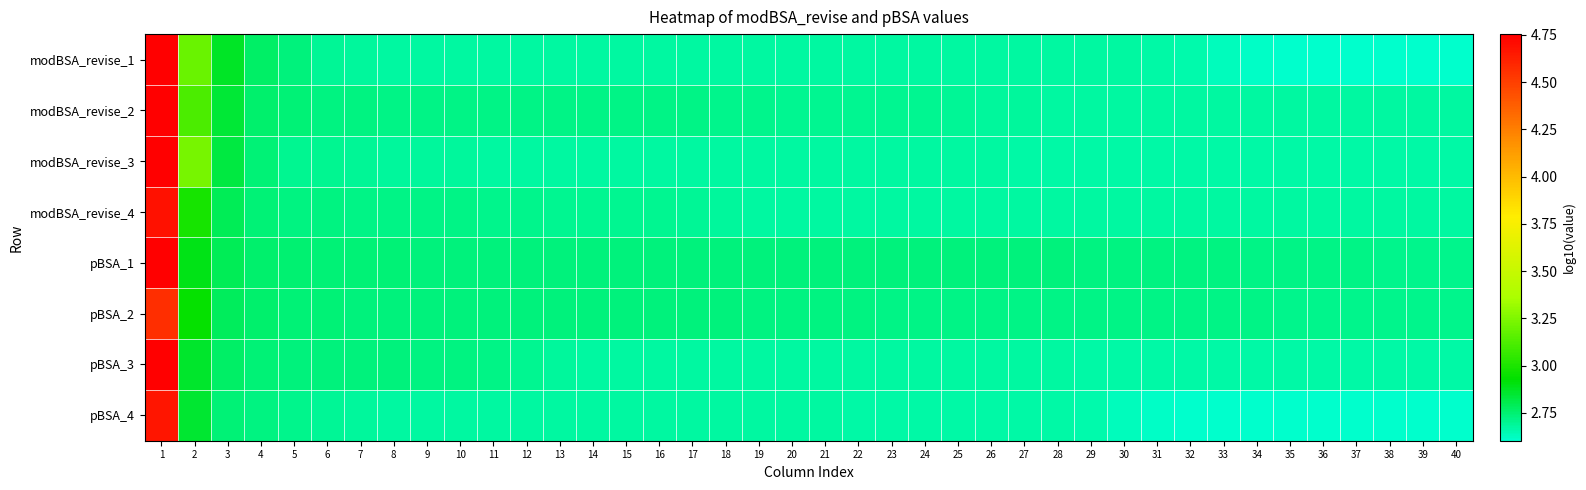

What is the total value across all series at 7?

21.7